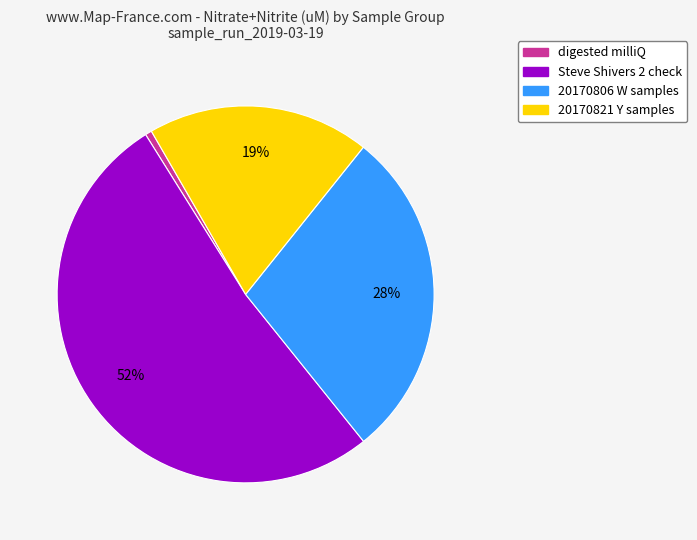

To the nearest percent, what is the difference between the largest and smallest slice percentages?

51%